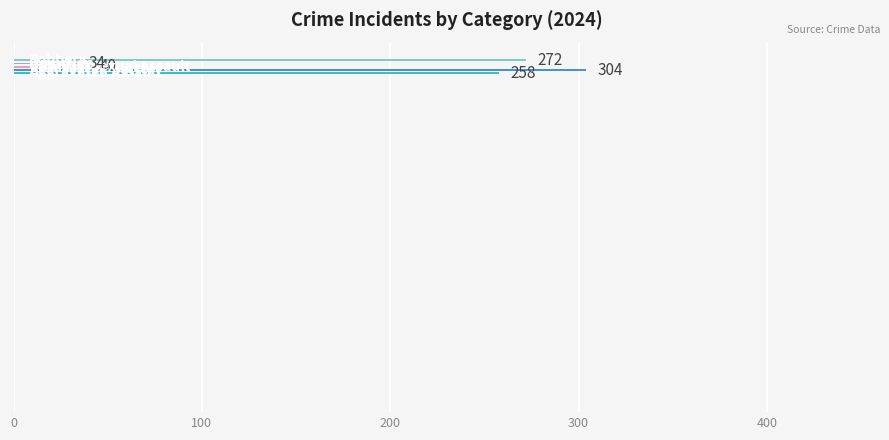

What is the average value?

182